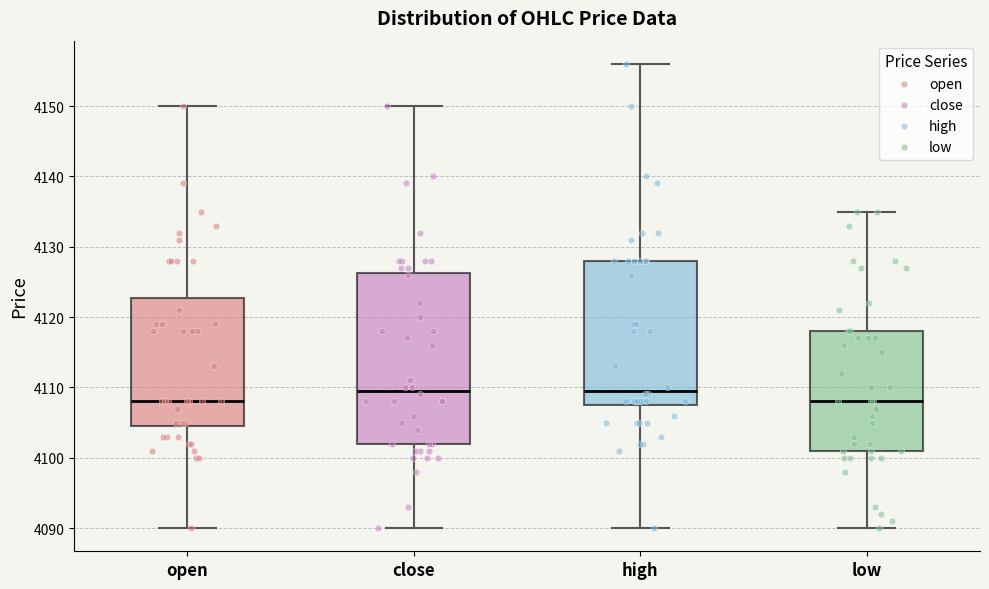

Reading left to right, transcribe this box plot: for each box, give where its median line is, the range the box spans, and where its two whiskers end, as read against the y-axis. The values are not printed on the chart, so give them approximately, as read against the axis.

open: median 4108, box 4105 to 4123, whiskers 4090 to 4150
close: median 4110, box 4102 to 4126, whiskers 4090 to 4150
high: median 4110, box 4108 to 4128, whiskers 4090 to 4156
low: median 4108, box 4101 to 4118, whiskers 4090 to 4135